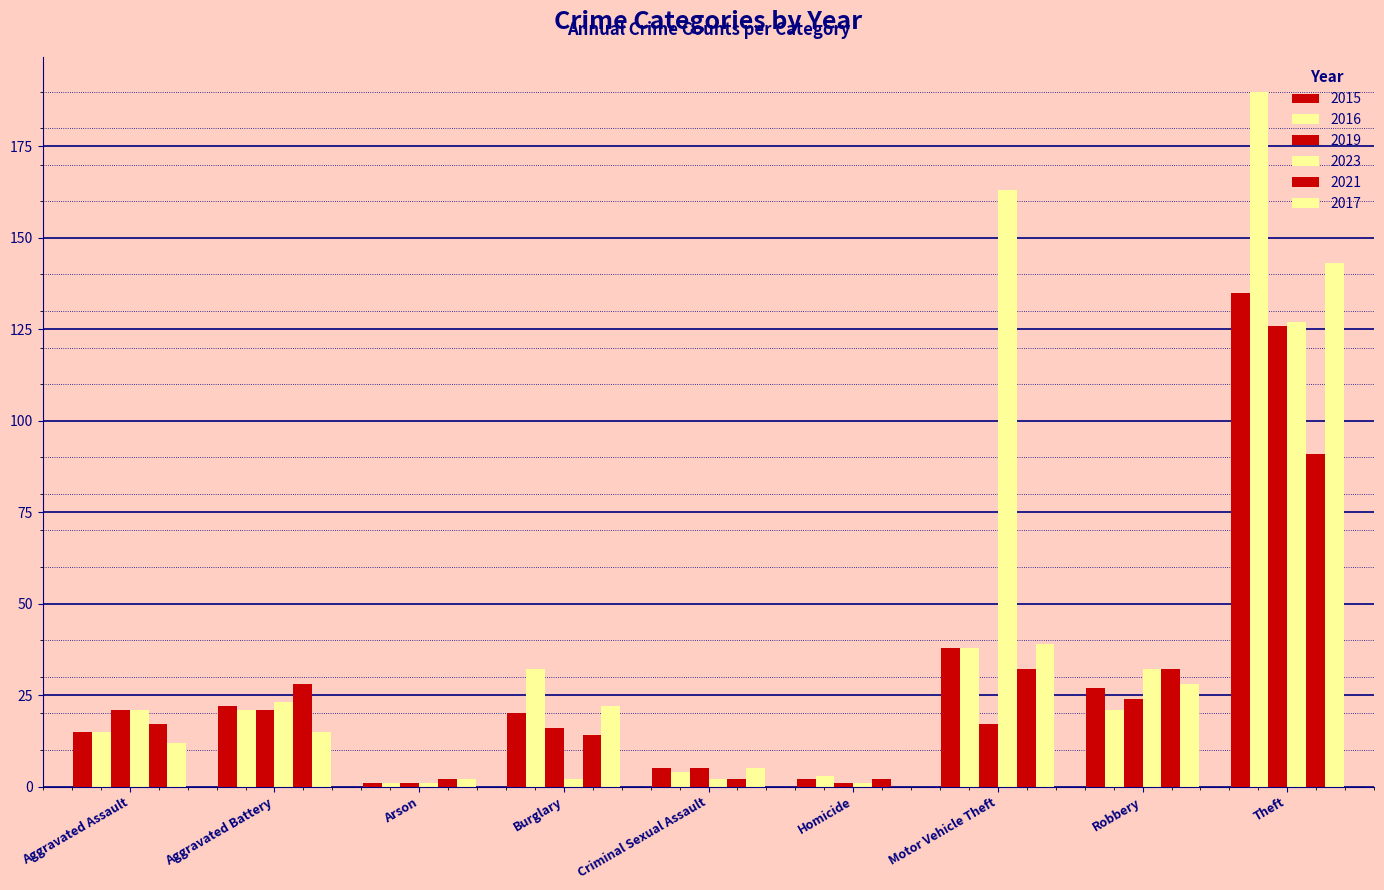

Does the chart contain stacked bars?

No